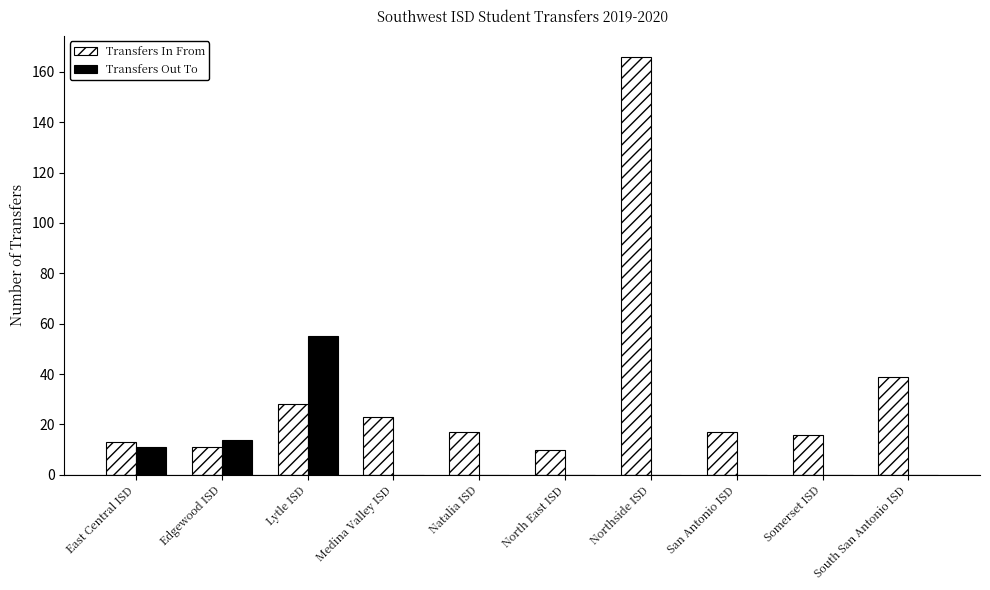

Which series has the largest range (max minus min)?

Transfers In From